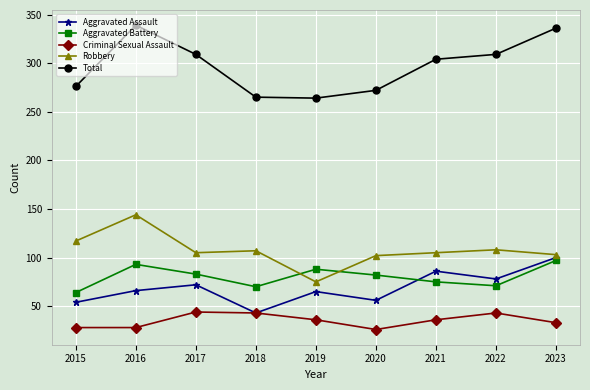

The Aggravated Battery series shows 82 at 2020. True or false?

True